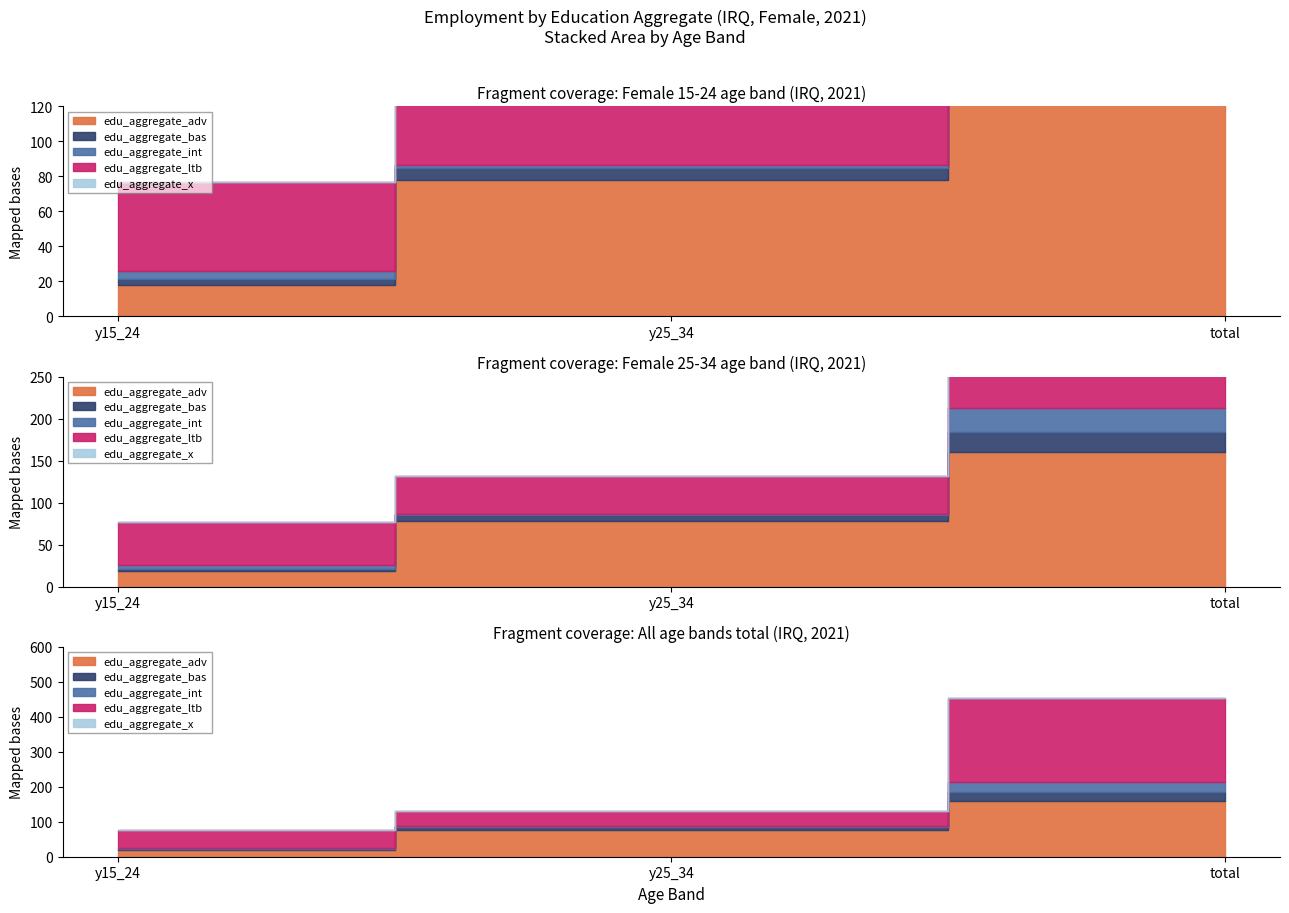

Which series has the largest total across all categories?

edu_aggregate_ltb